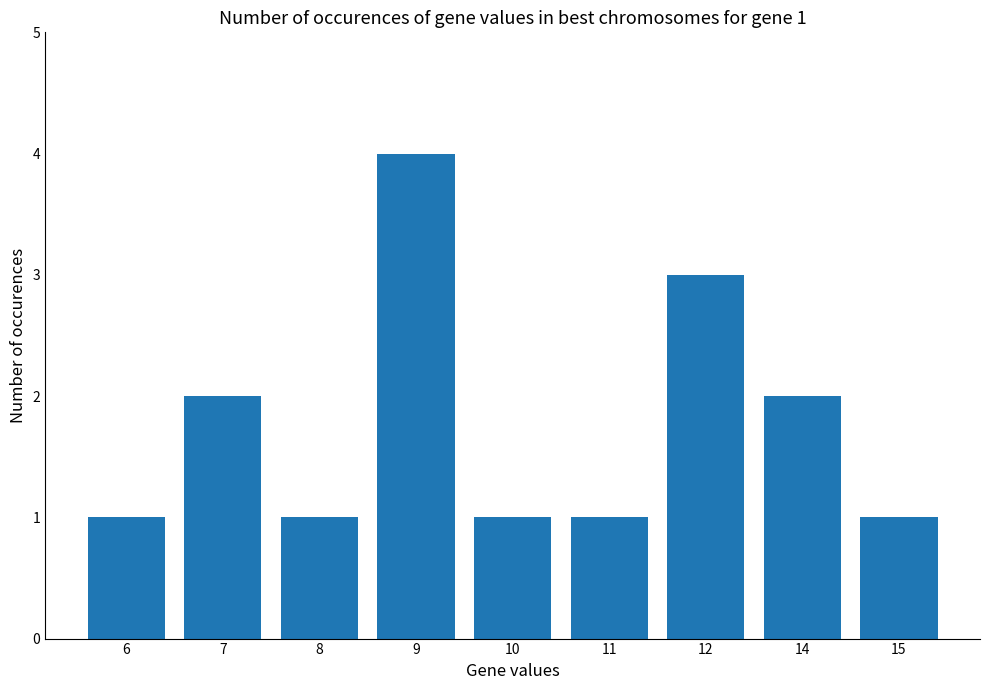

True or false: the data shows 3 at 12.

True